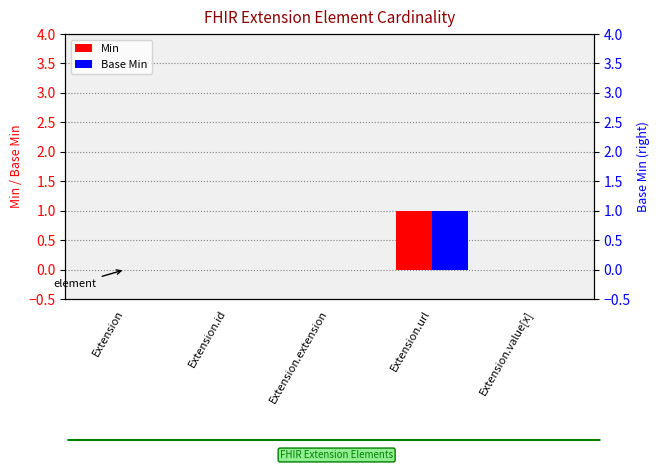

Which category has the highest value in the Min series?

Extension.url